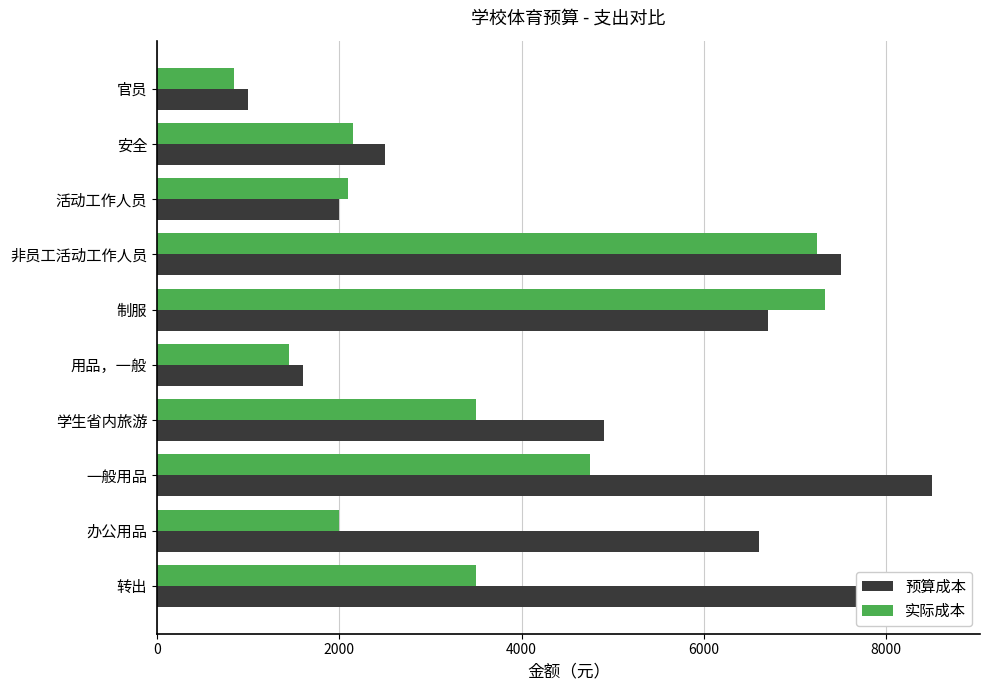

What is the maximum value for 预算成本?

8600